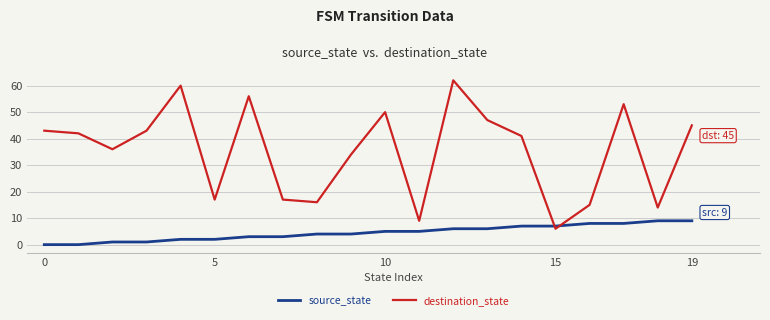

At how many categories does at least one series exceed 61?

1